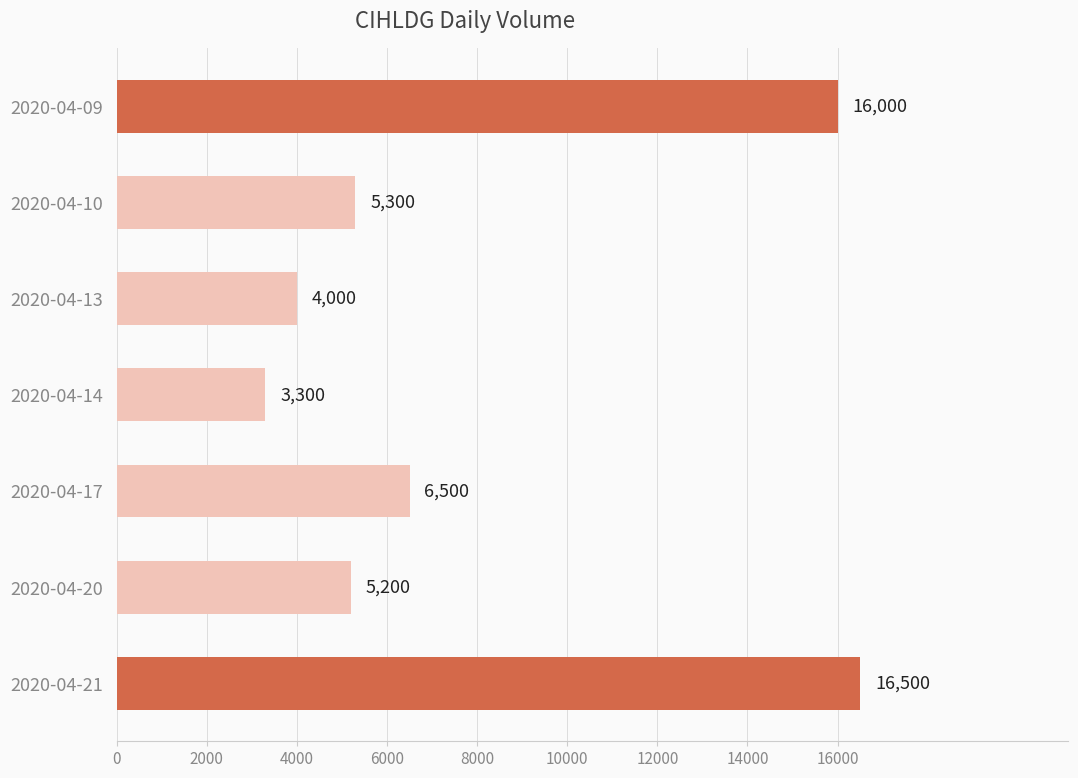

What is the sum of the values at 2020-04-17 and 2020-04-10?

11800